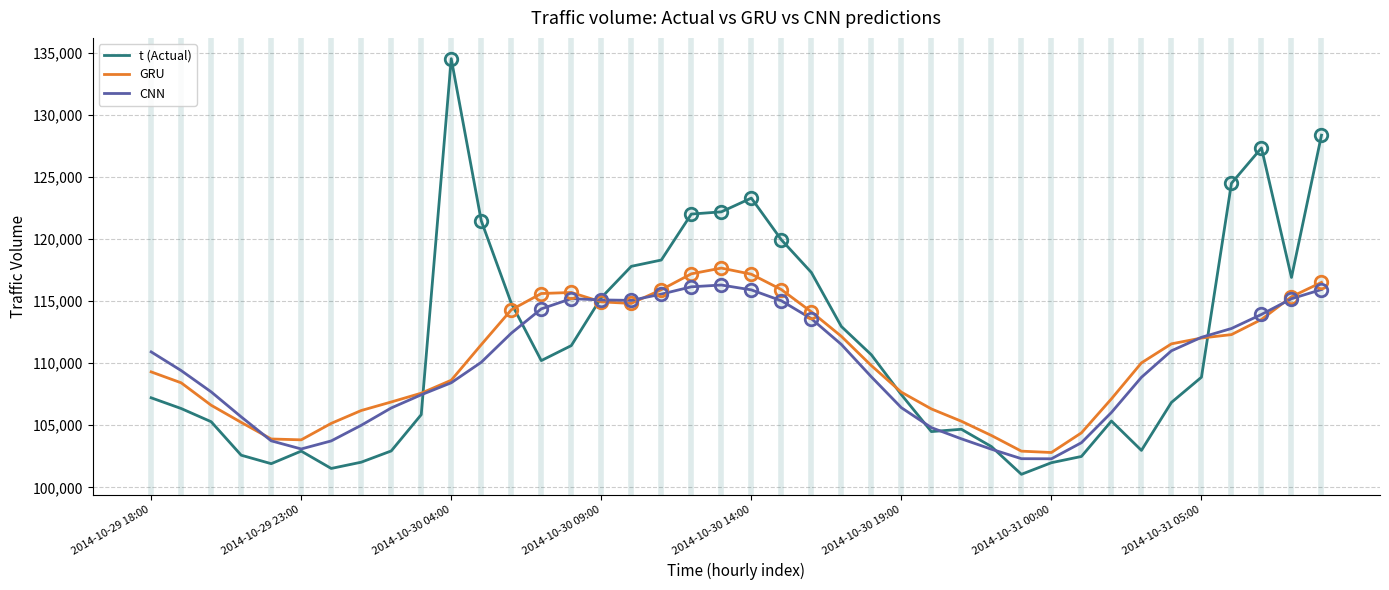

Which series has the largest range (max minus min)?

t (Actual)